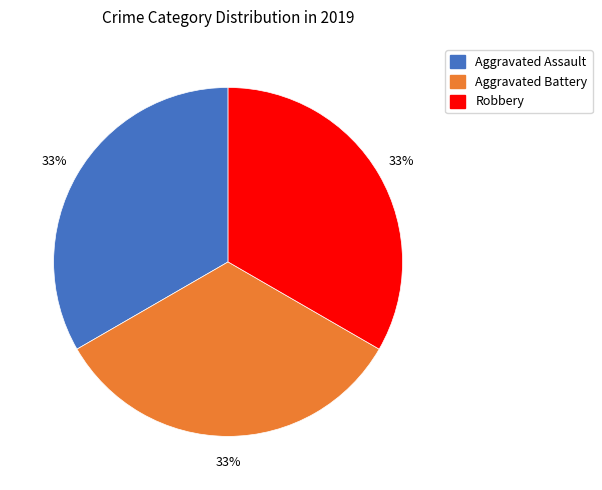

Is there a majority slice in this chart?

No